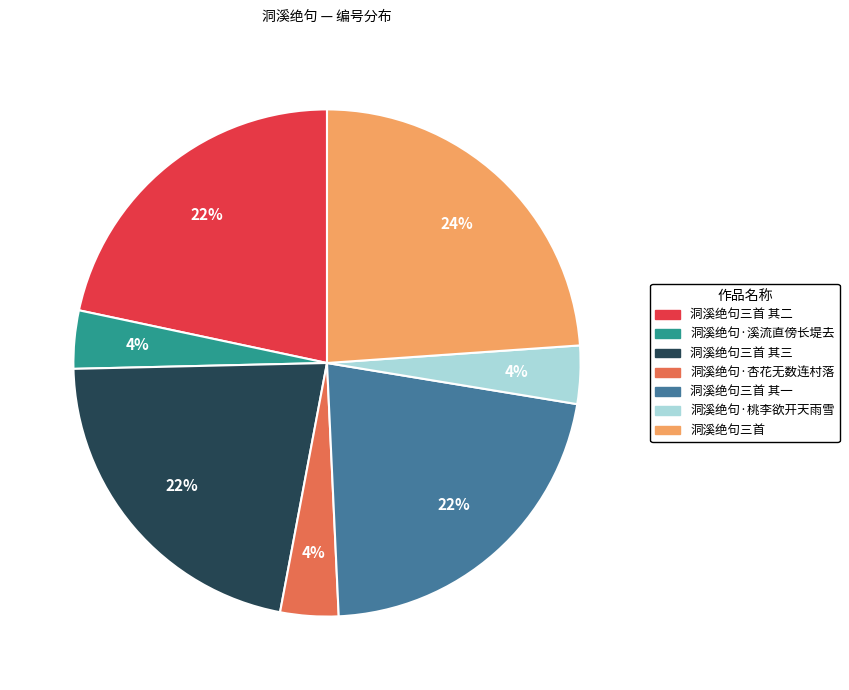

To the nearest percent, what is the difference between the largest and smallest slice percentages?

20%